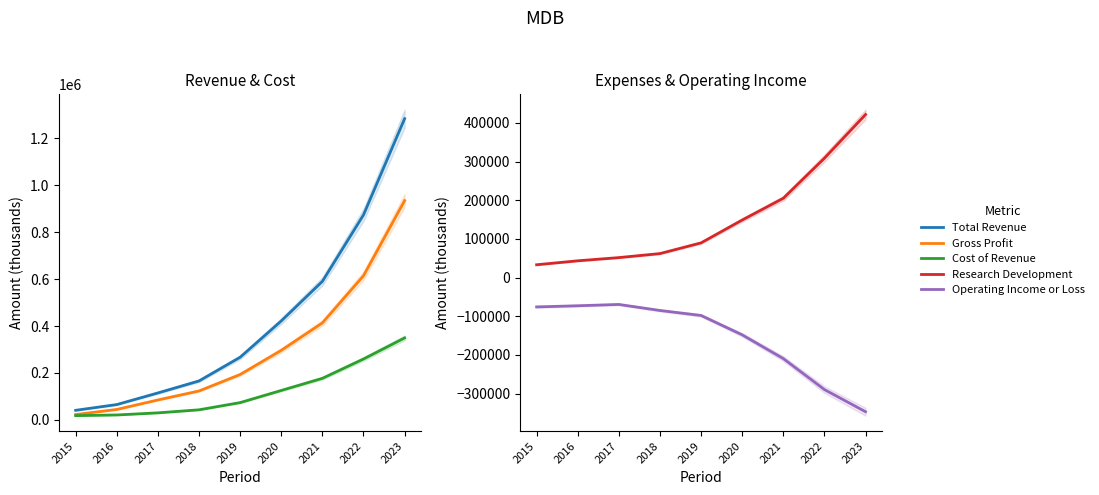

What is the value of the Operating Income or Loss point at the 8th from the left?

-289400